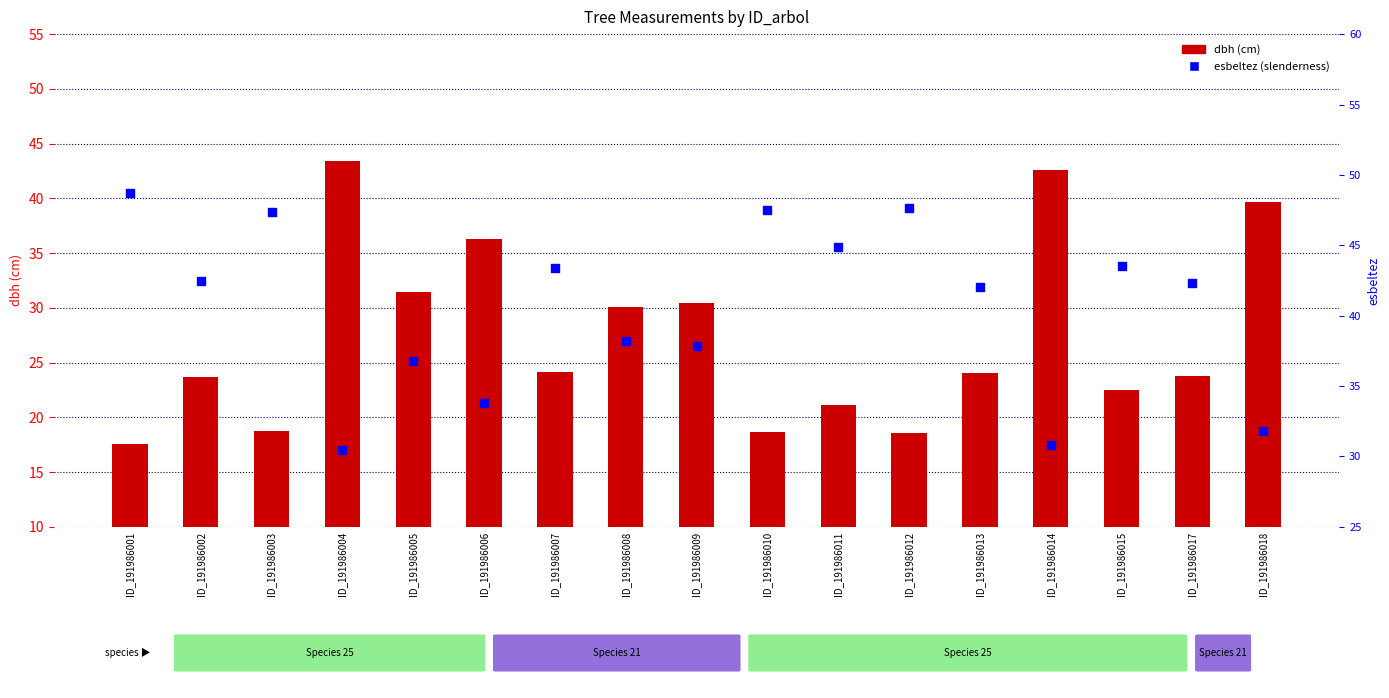

Which series reaches the maximum Y coordinate?

esbeltez (slenderness)